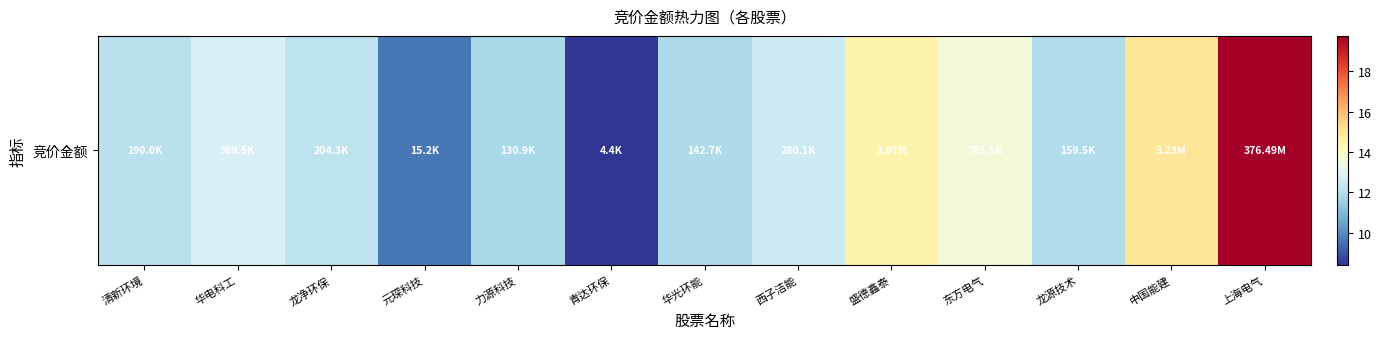

At which label does the data first exceed 12?

清新环境